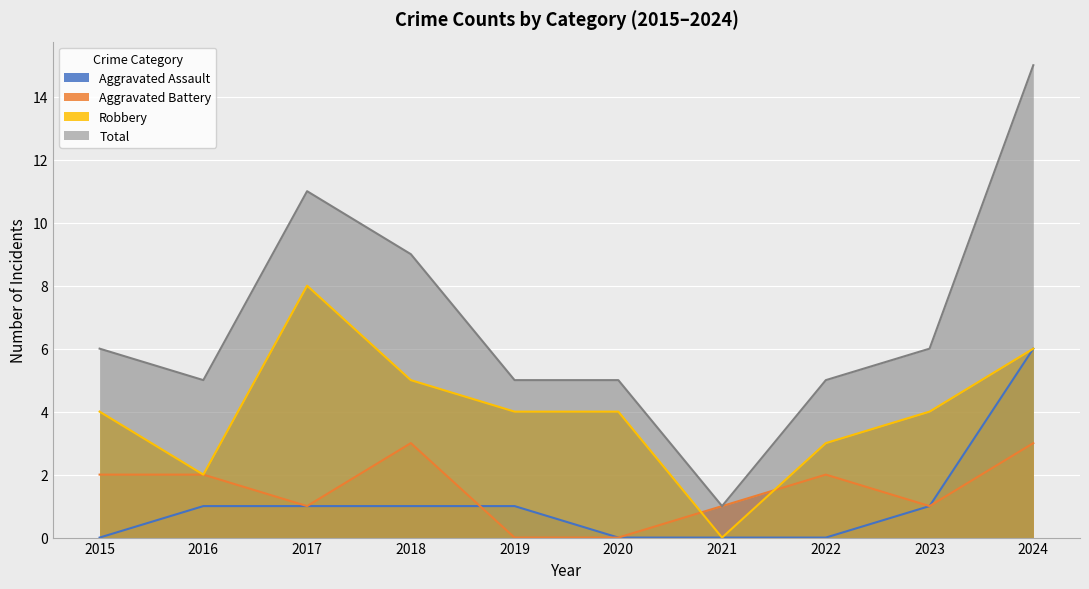

How many lines are shown in the chart?

4